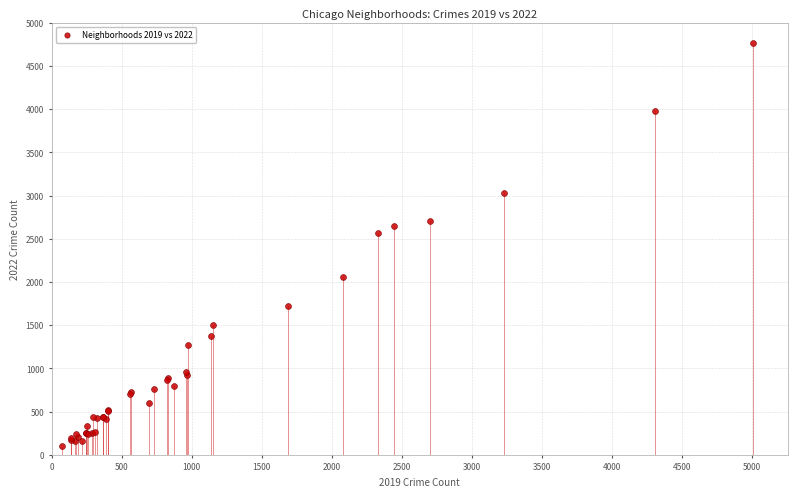

What Y value in the scatter plot is closest to 2430?

2565